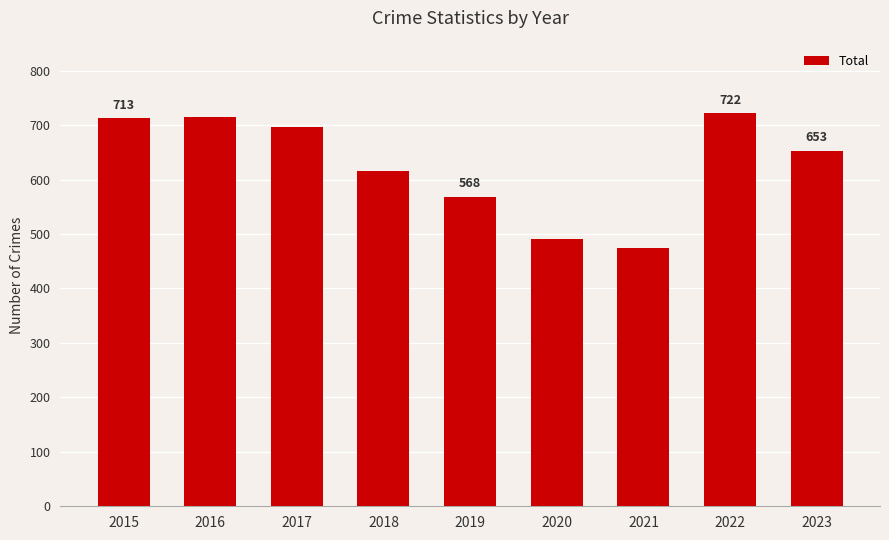

What is the change in value from 2016 to 2017?

-17